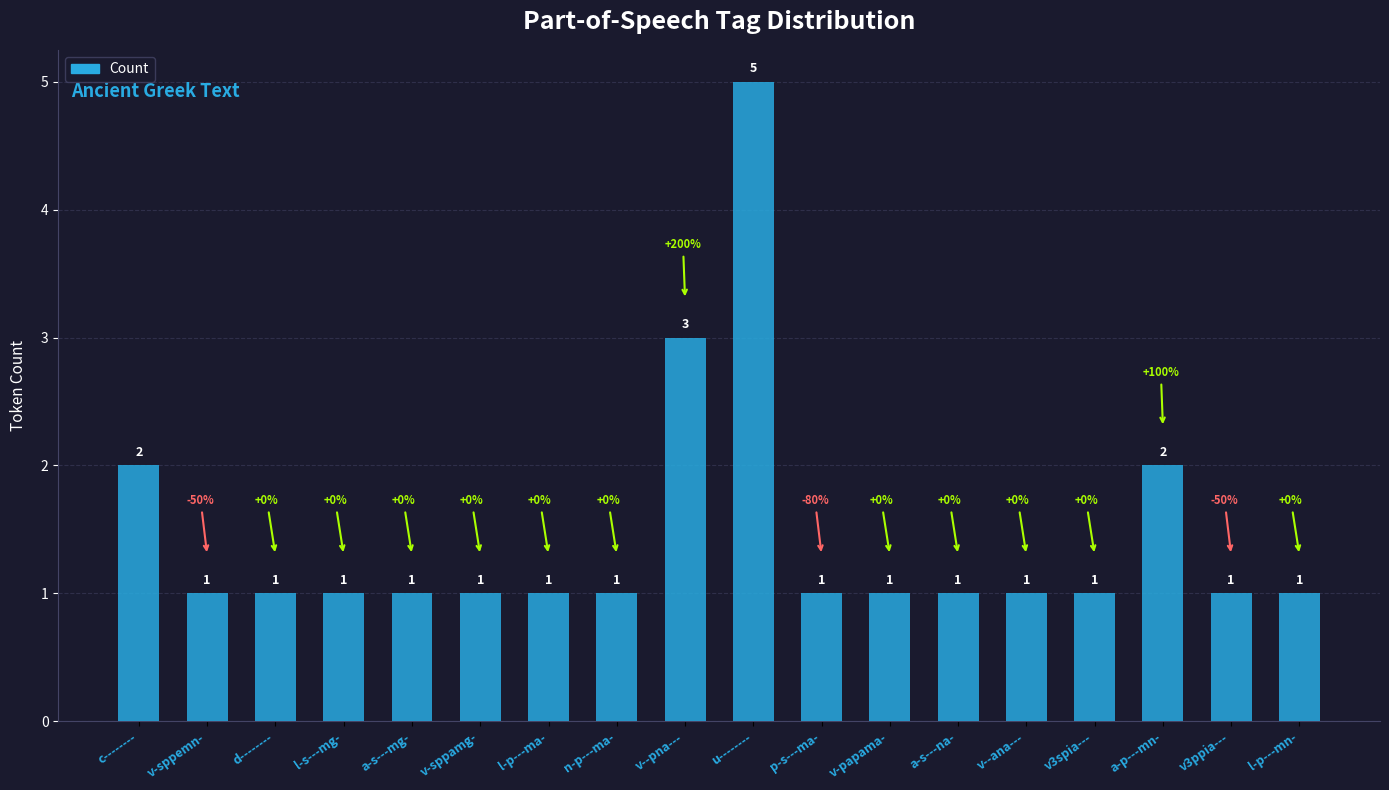

Read the value at v--ana---.

1